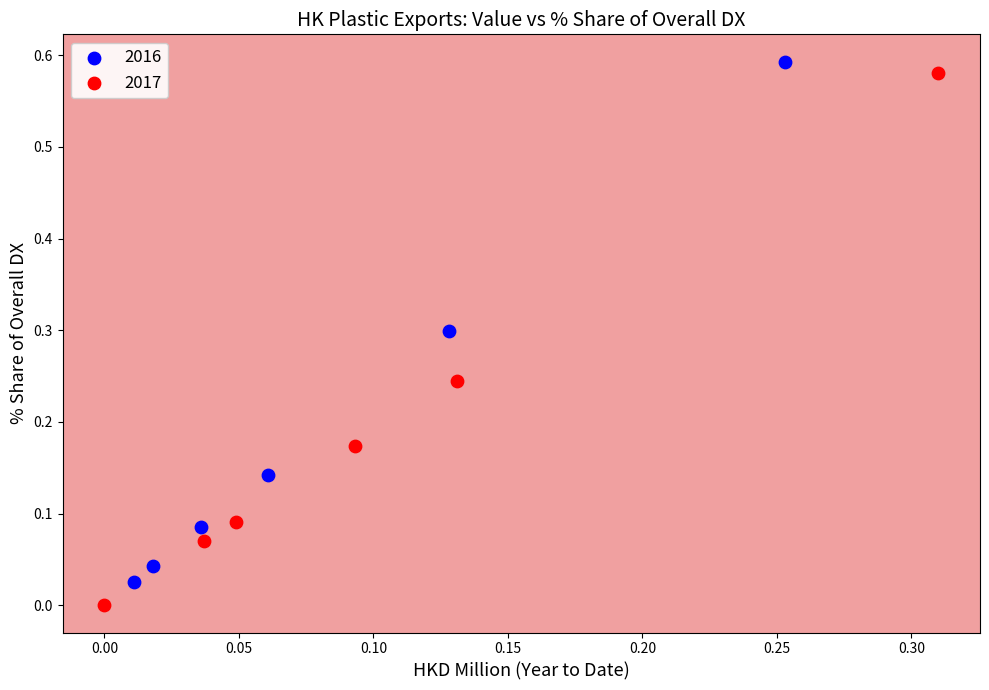

Which series contains the lowest Y value?

2017